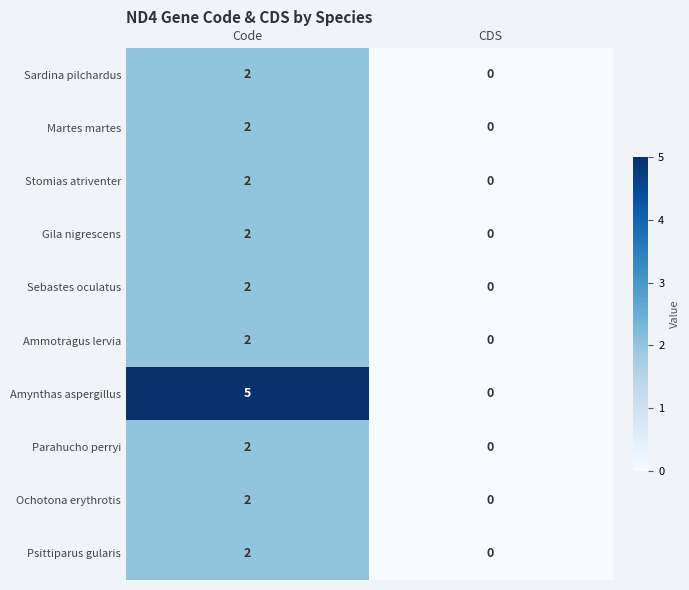

How many data points in Martes martes are less than 2?

1